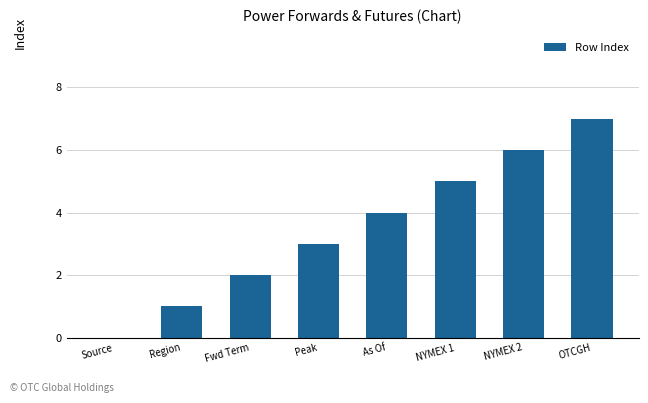

Is it true that the value at NYMEX 2 is 6?

True